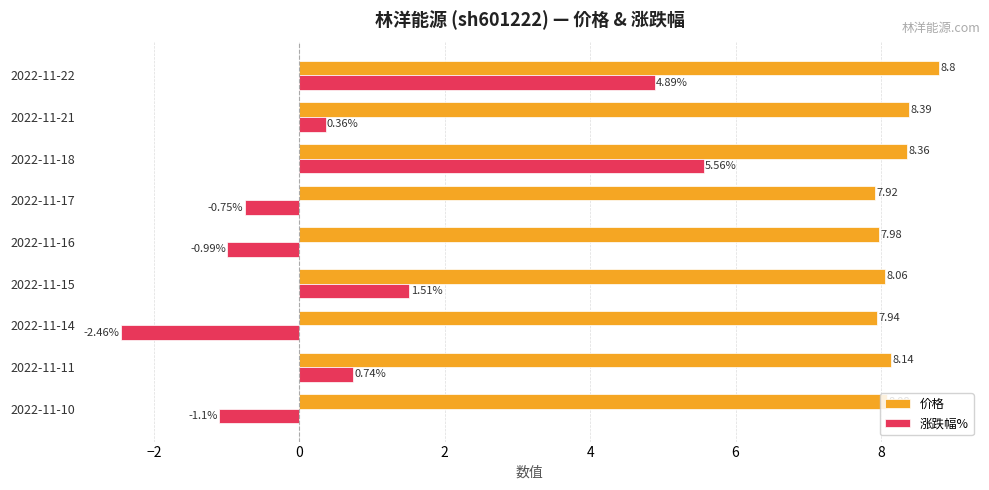

How many negative values does the 涨跌幅% series have?

4